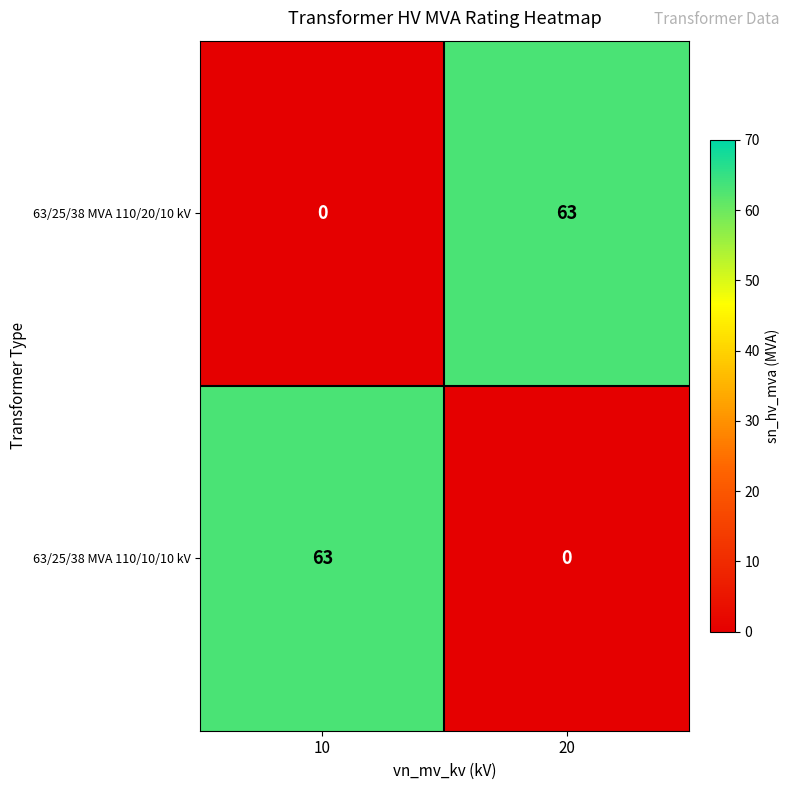

What is the difference between the highest and lowest values at 20?

63